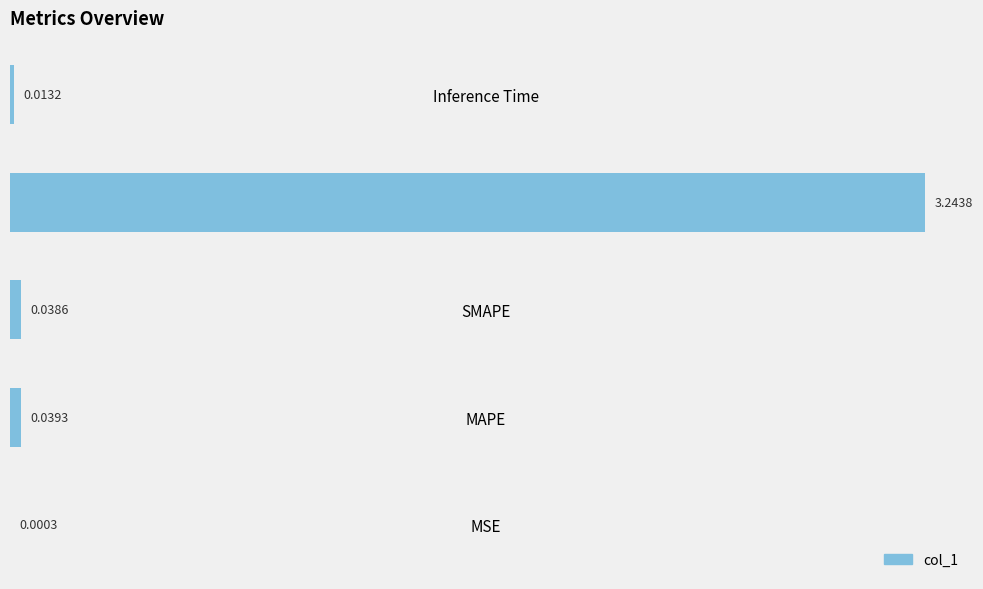

Are the bars grouped side by side (vs. stacked)?

No